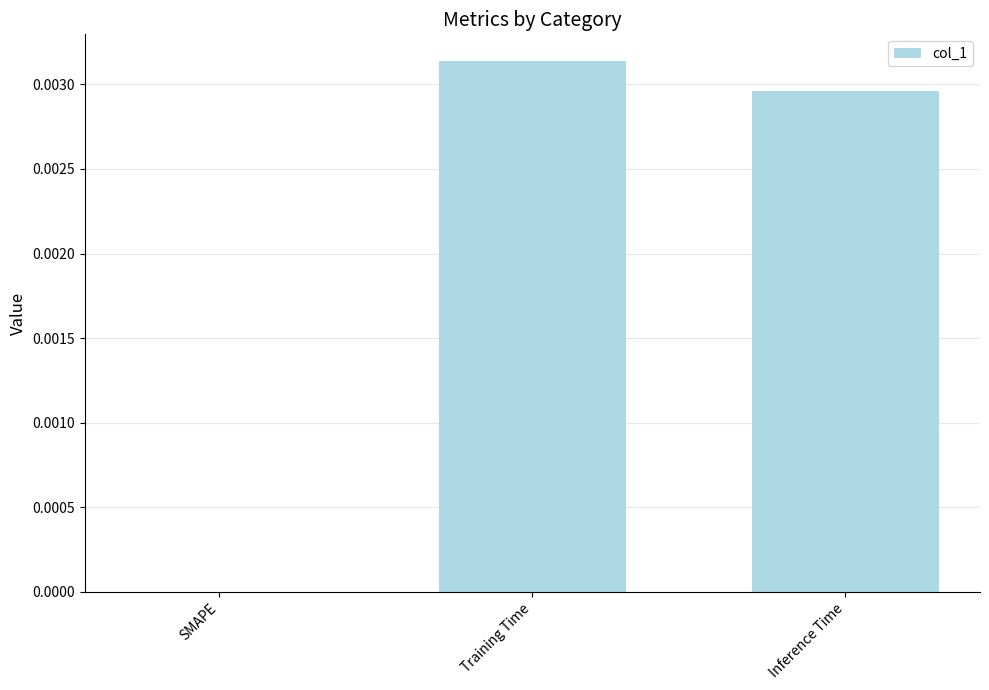

Between Inference Time and Training Time, which is larger?

Training Time